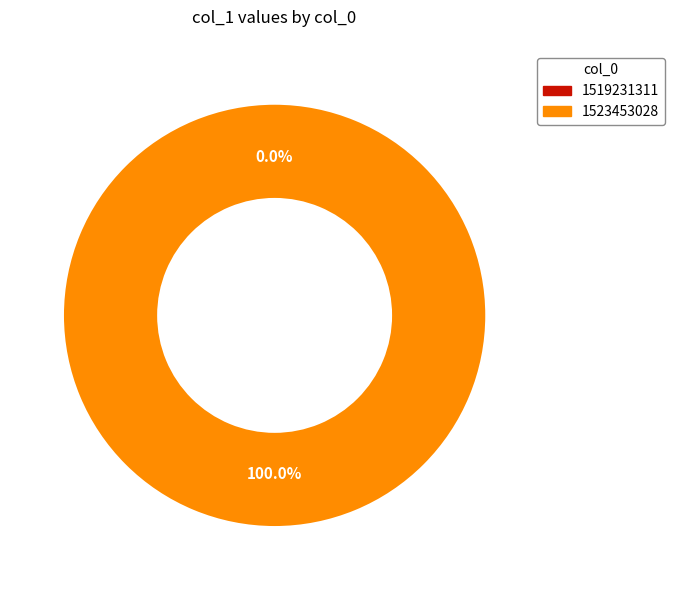

Does any single category account for the majority?

Yes